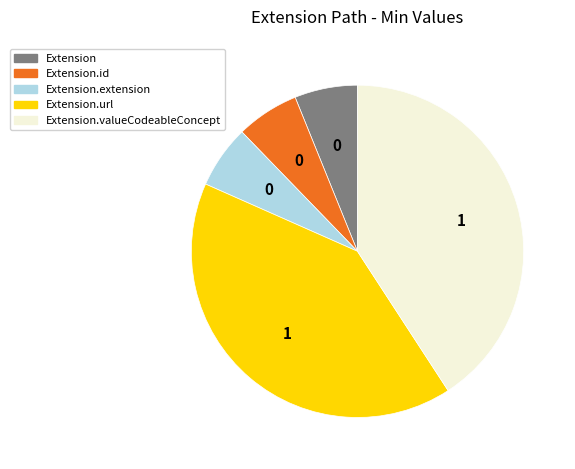

Is there any slice that represents more than half of the pie?

No